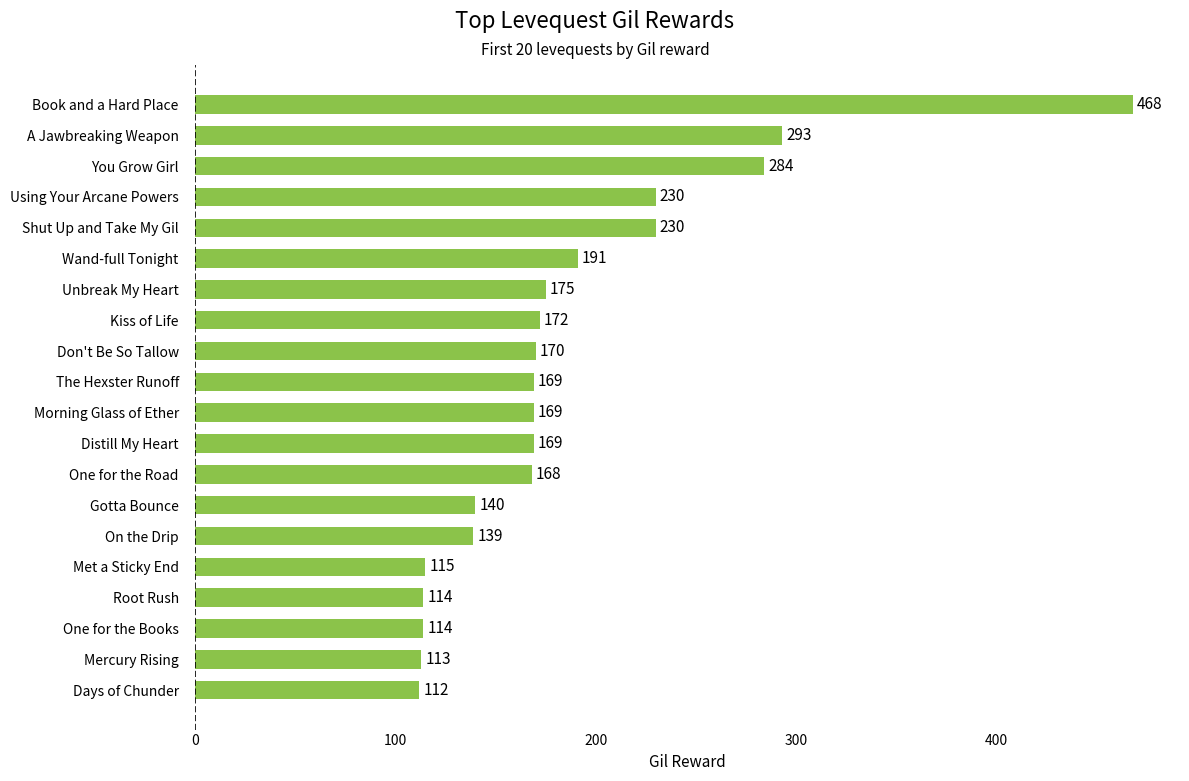

Are the bars grouped side by side (vs. stacked)?

No